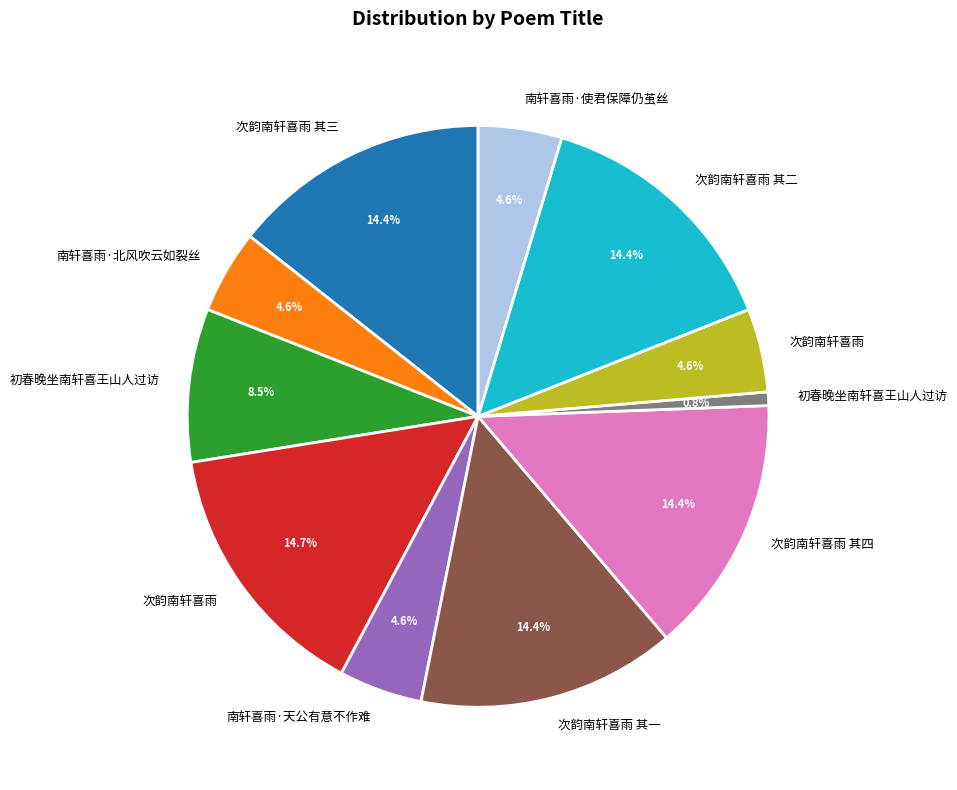

Is there any slice that represents more than half of the pie?

No